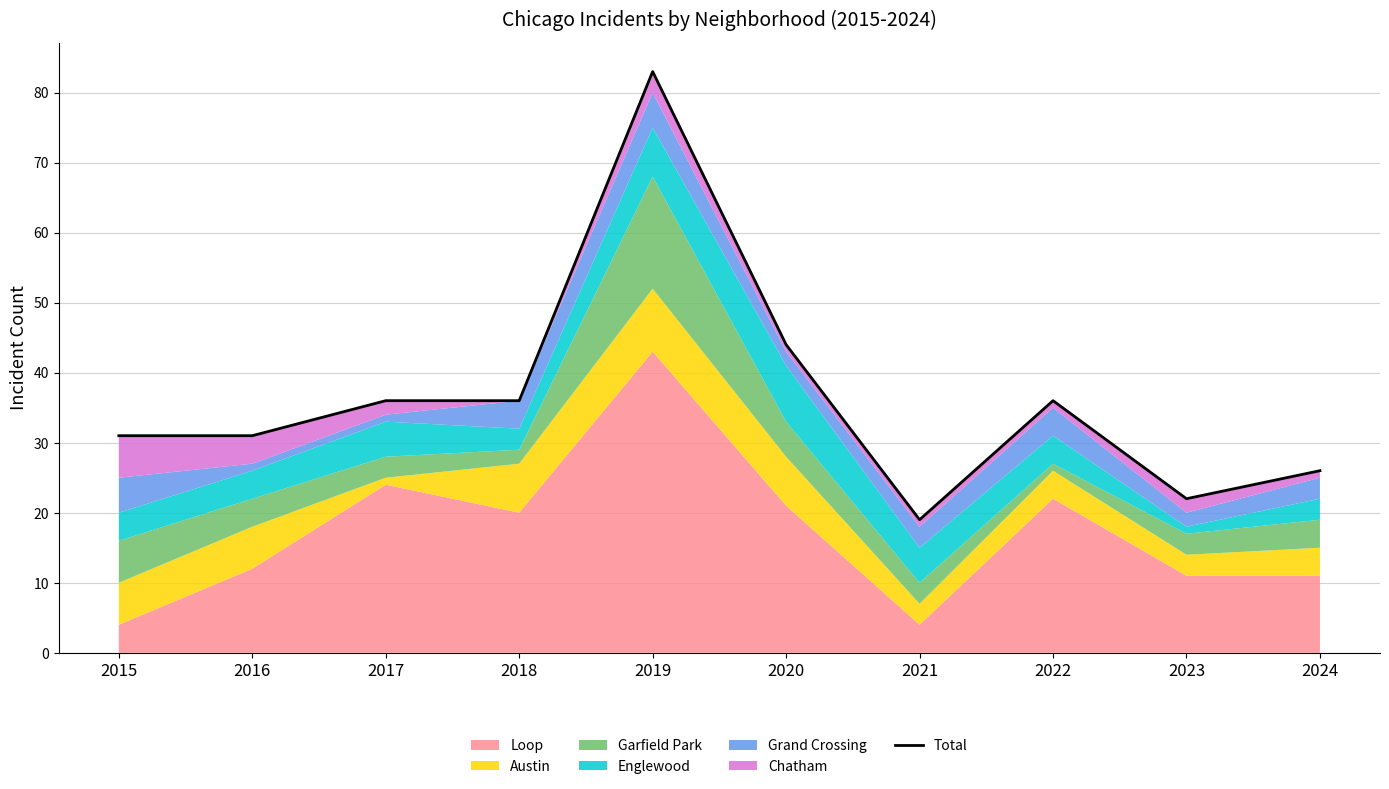

What is the difference between the second highest and second lowest values?

22